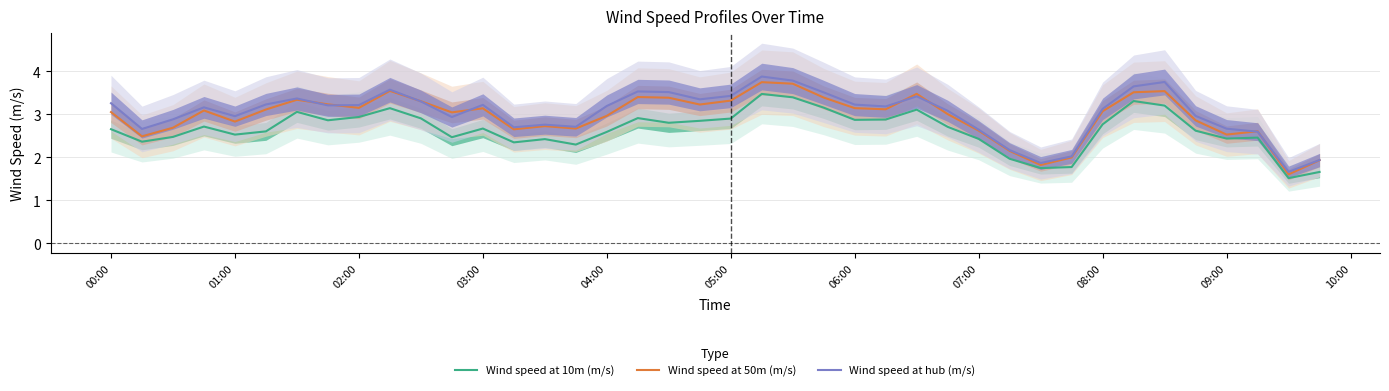

What is the average value of the Wind speed at 50m (m/s) series?

3.0